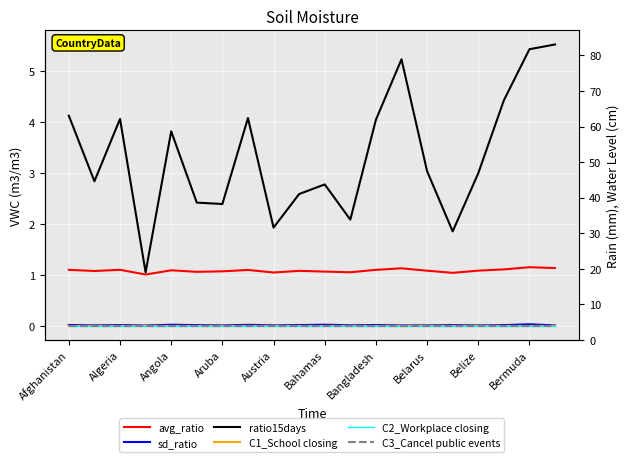

Count the number of categories in the chart.

20